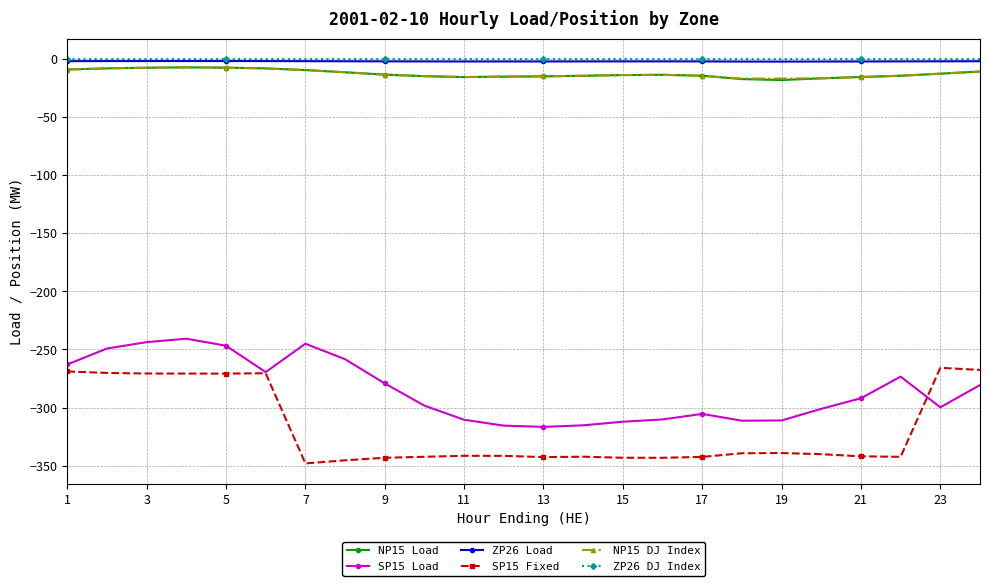

How many categories are shown in the chart?

24